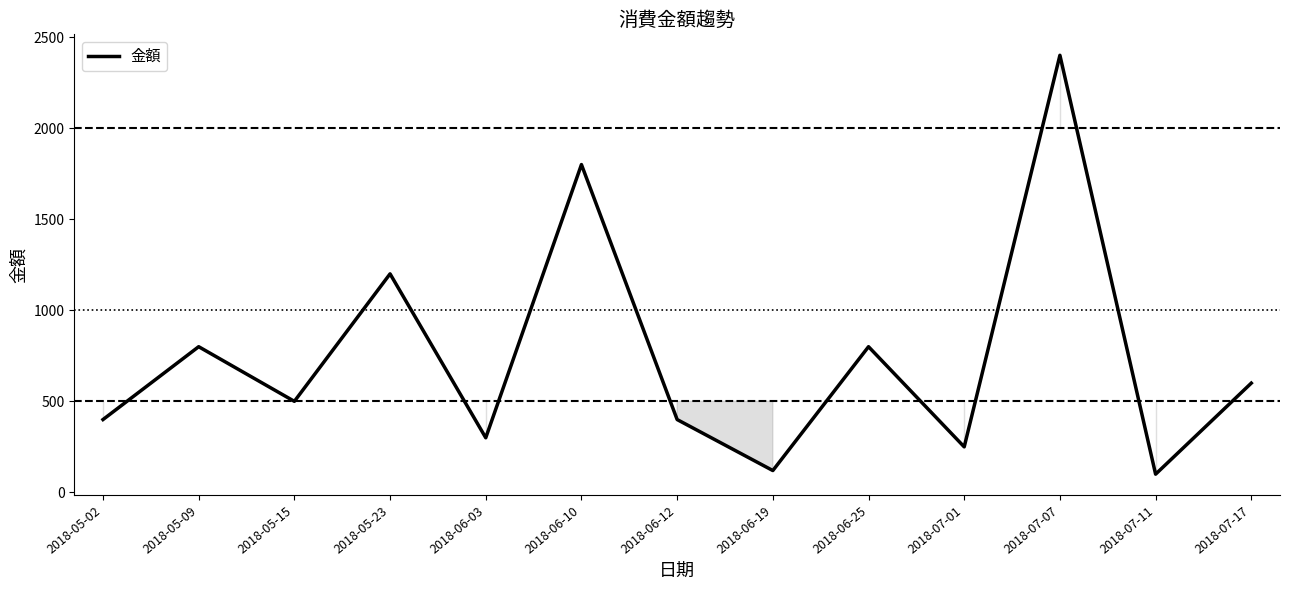

What is the greatest value displayed?

2400